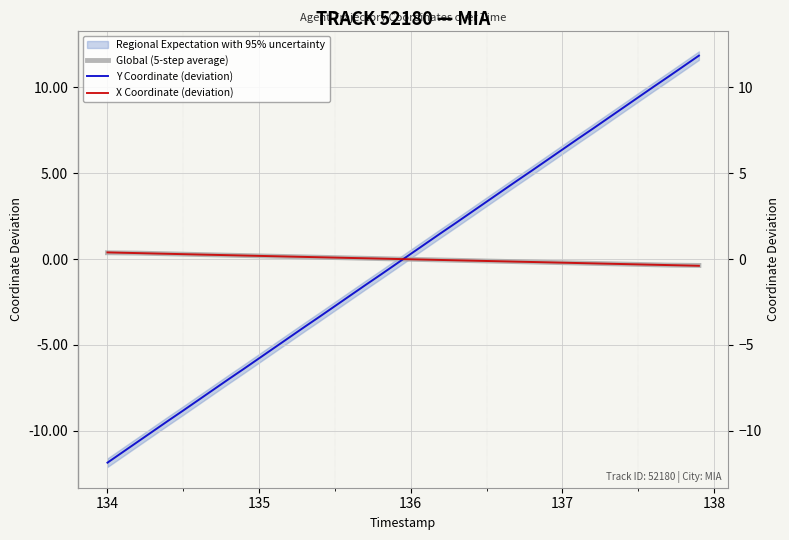

Is it true that Global (5-step average) equals -0.0 at 21?

True